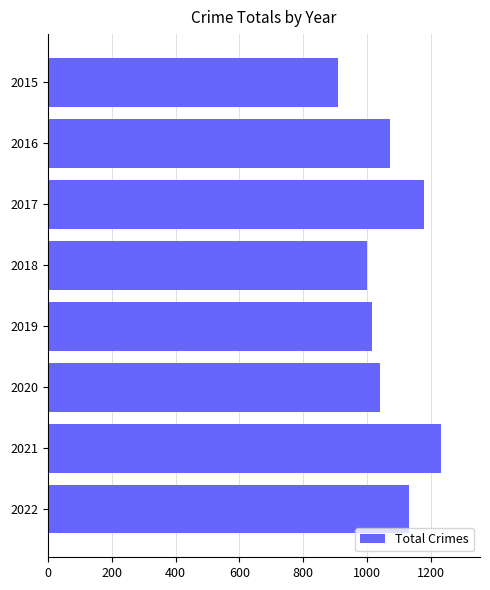

Rank the categories by value from lowest to highest.

2015, 2018, 2019, 2020, 2016, 2022, 2017, 2021